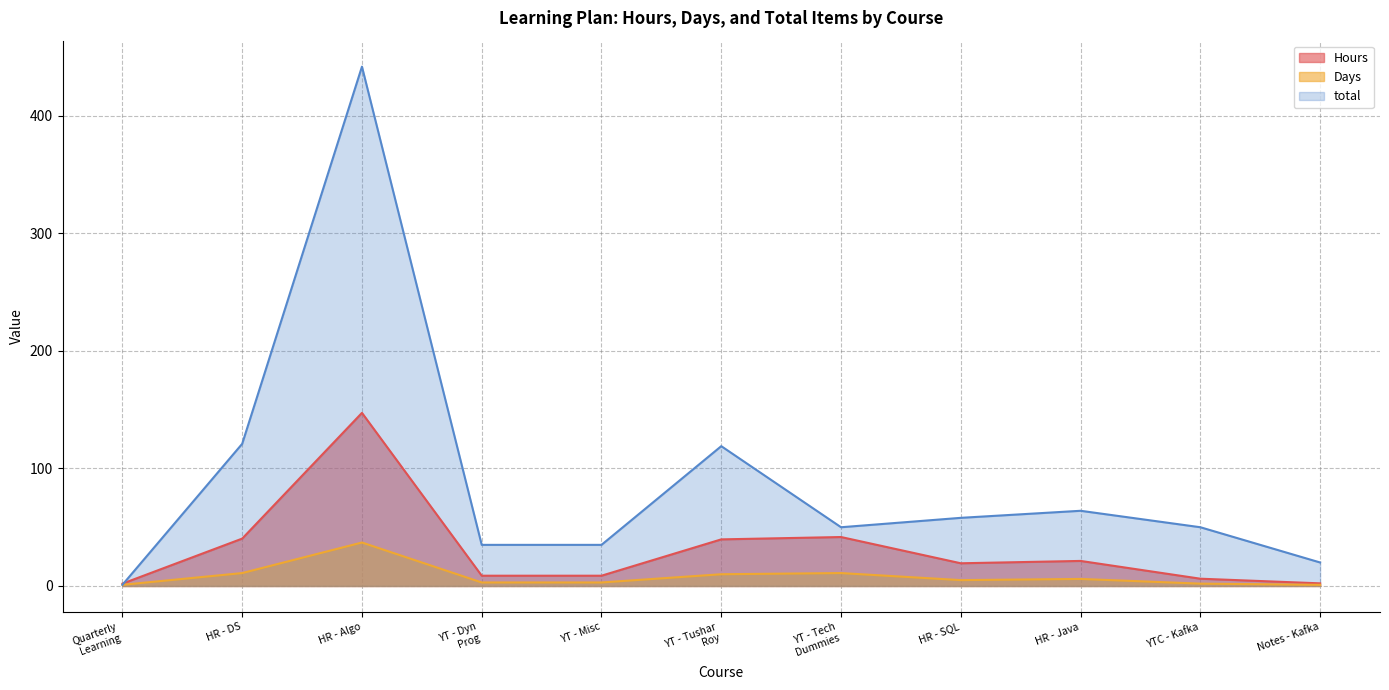

Is it true that total equals 29.2 at HR - Java?

False